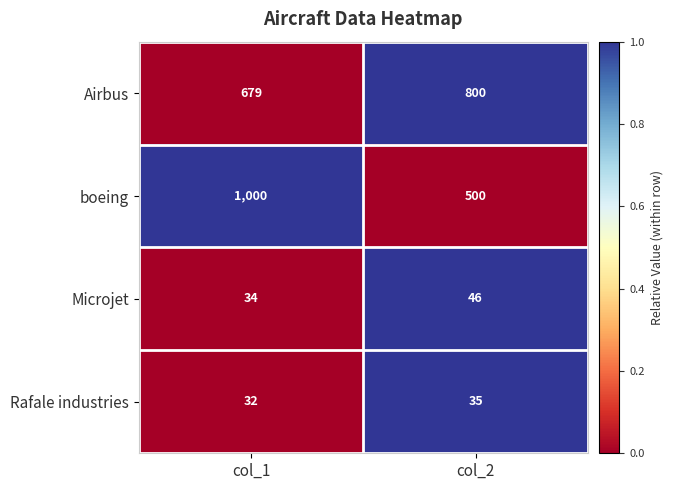

How many categories are shown in the chart?

2